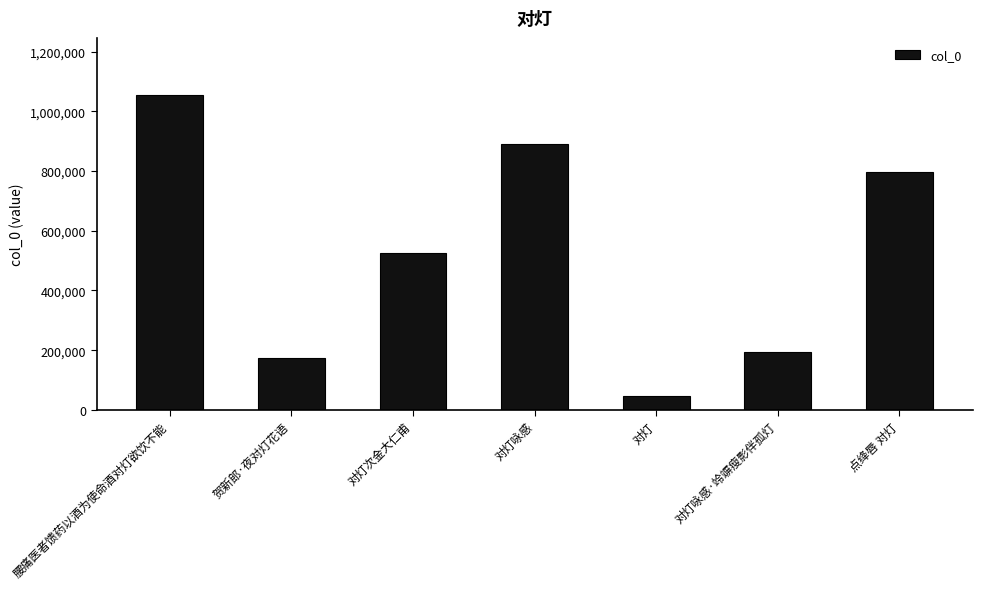

What is the maximum value shown in the chart?

1056047